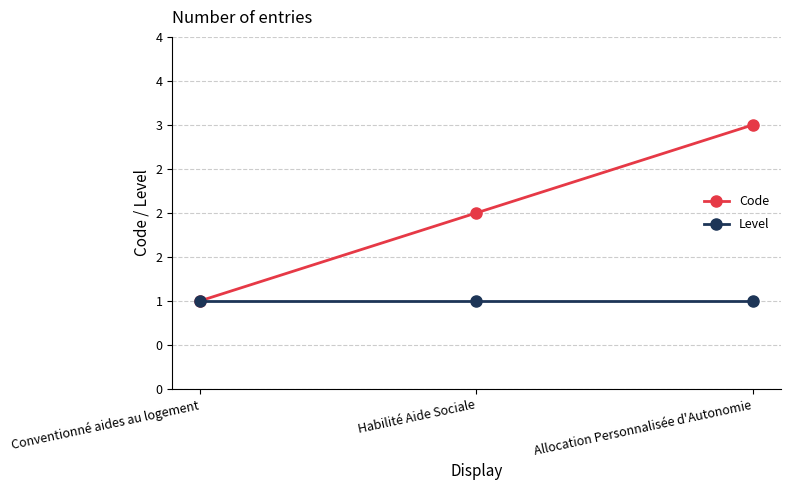

What is the value of the Code point at the 3rd from the left?

3